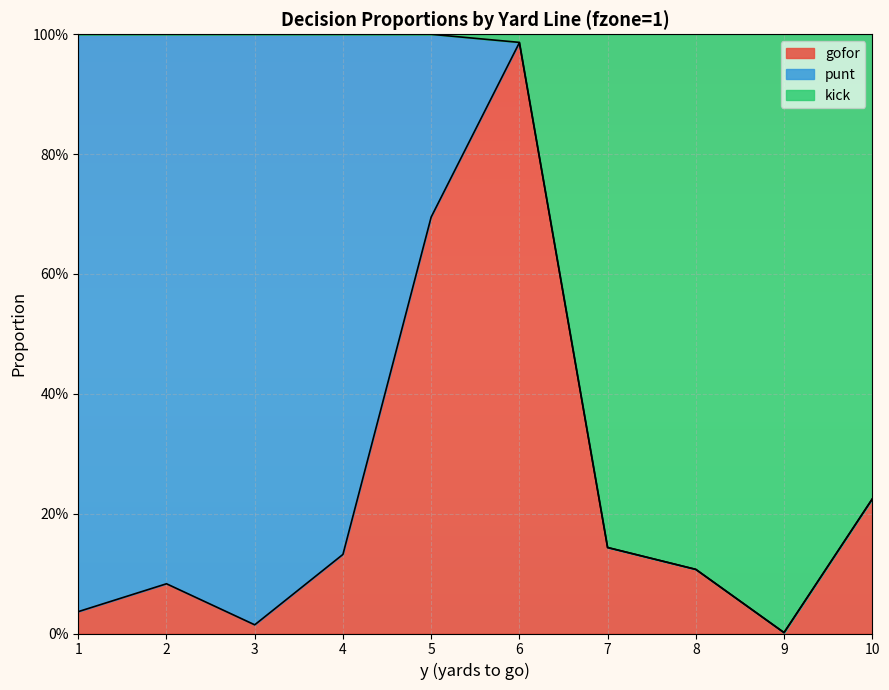

Is it true that gofor equals 0.2 at 10?

True